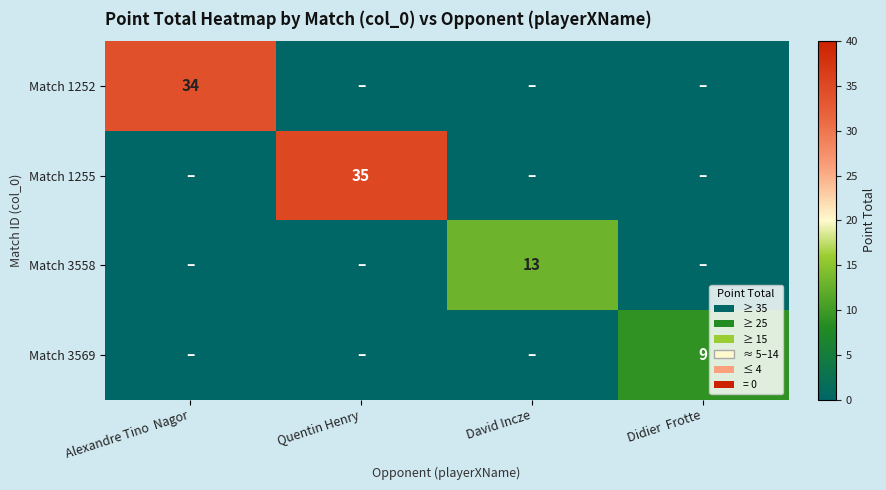

What value does the Match 1255 series have at Quentin Henry, to the nearest 5?

35